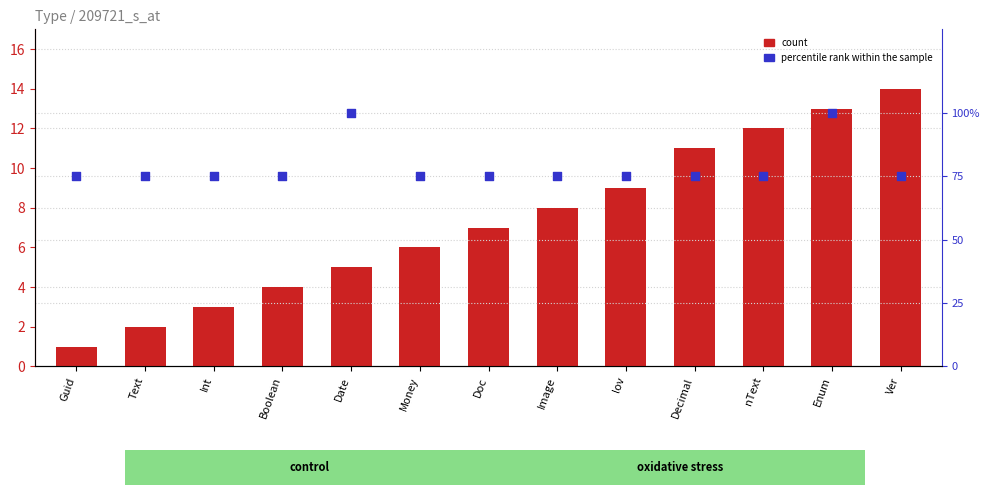

Which series contains the highest Y value?

percentile rank within the sample